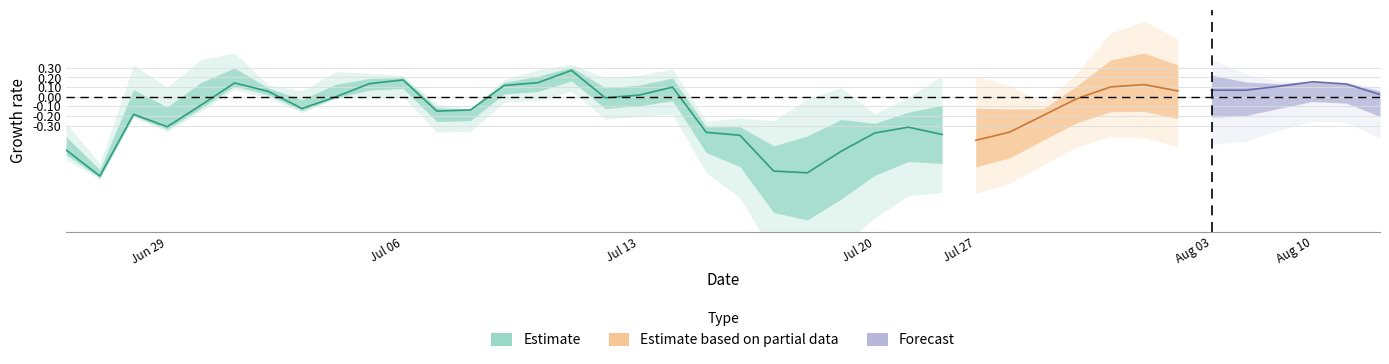

How many lines are shown in the chart?

3